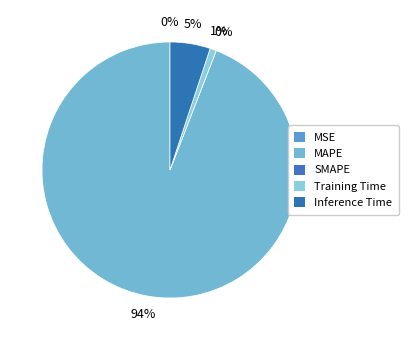

True or false: Inference Time accounts for 5% of the total.

True